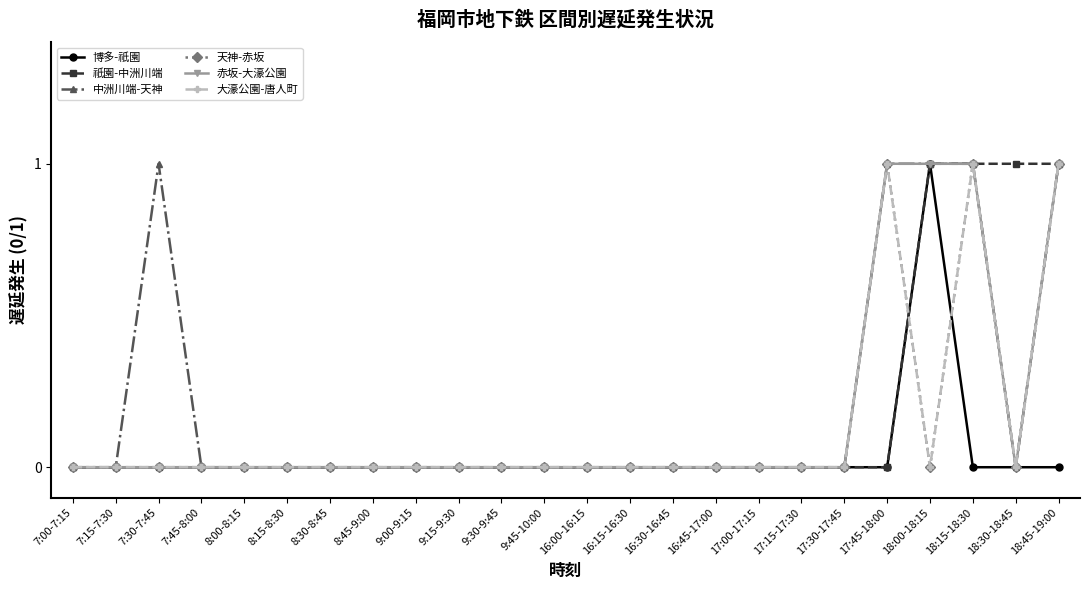

Is this an area chart (filled region under the line)?

No